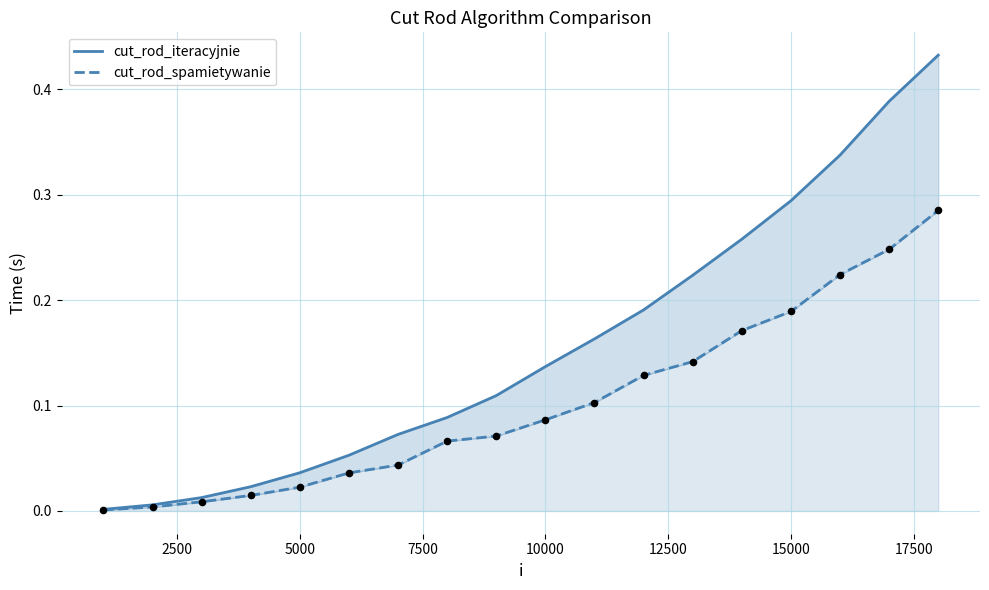

Which series has the largest total across all categories?

cut_rod_iteracyjnie